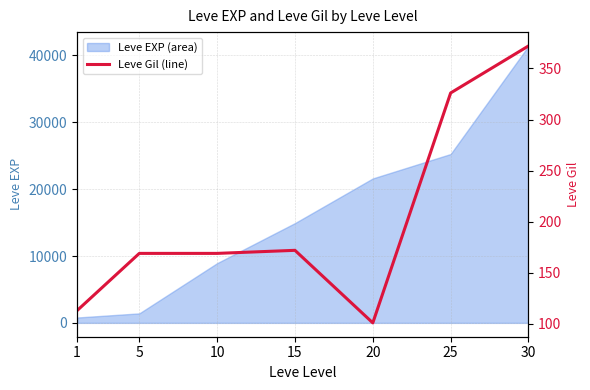

The value of Leve EXP (area) at 25 is 41068. True or false?

False